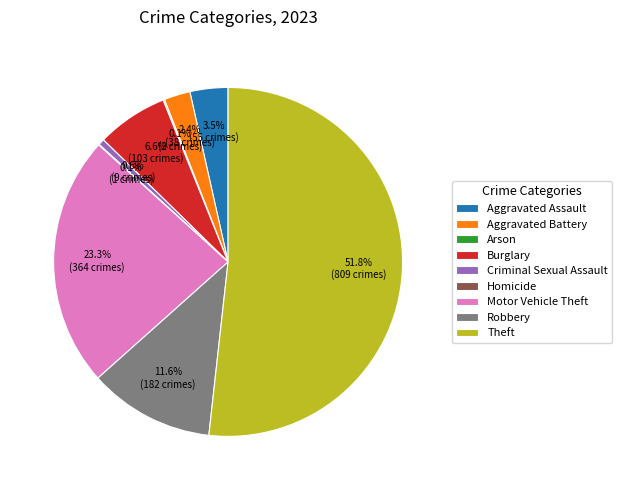

What is the total percentage of Robbery and Criminal Sexual Assault?

12.2%